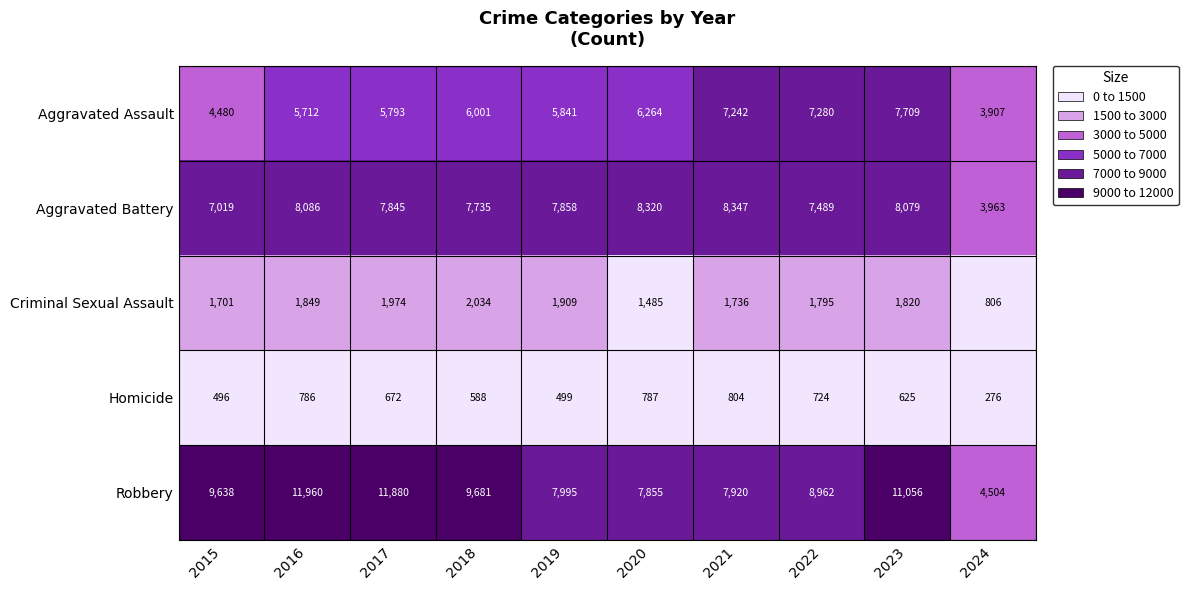

Which series has the widest spread of values?

Robbery